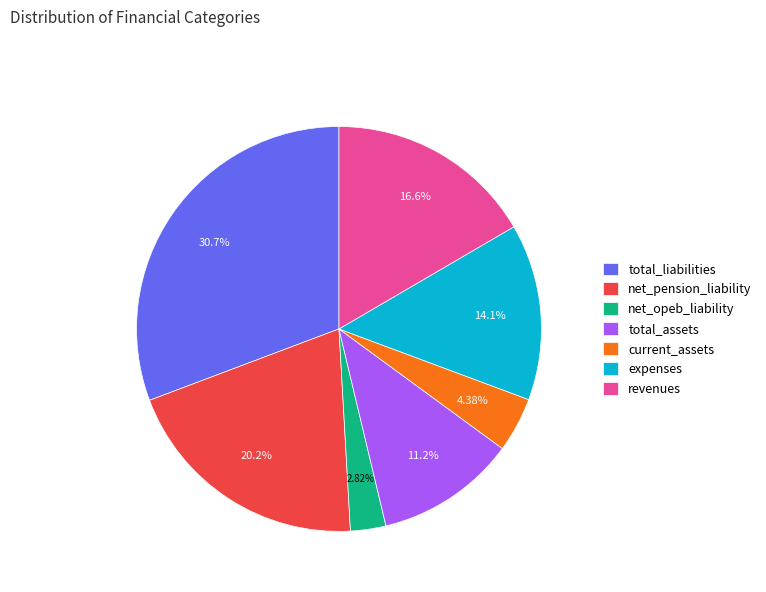

Which has a higher value, total_assets or revenues?

revenues